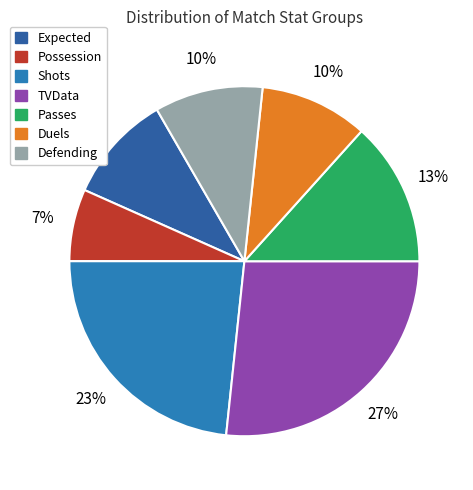

Does Expected account for over 50% of the chart?

No